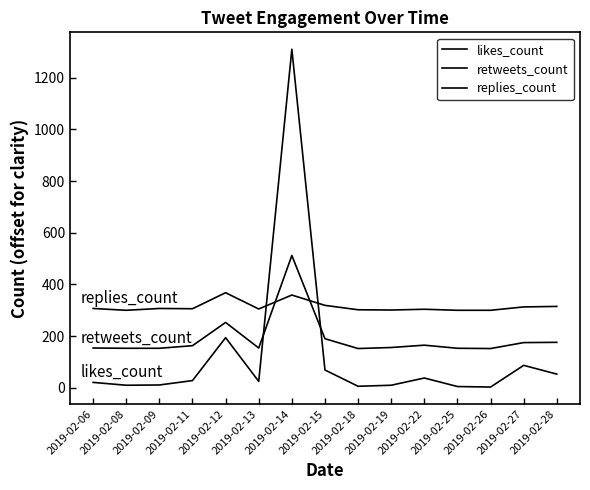

How many lines are shown in the chart?

3